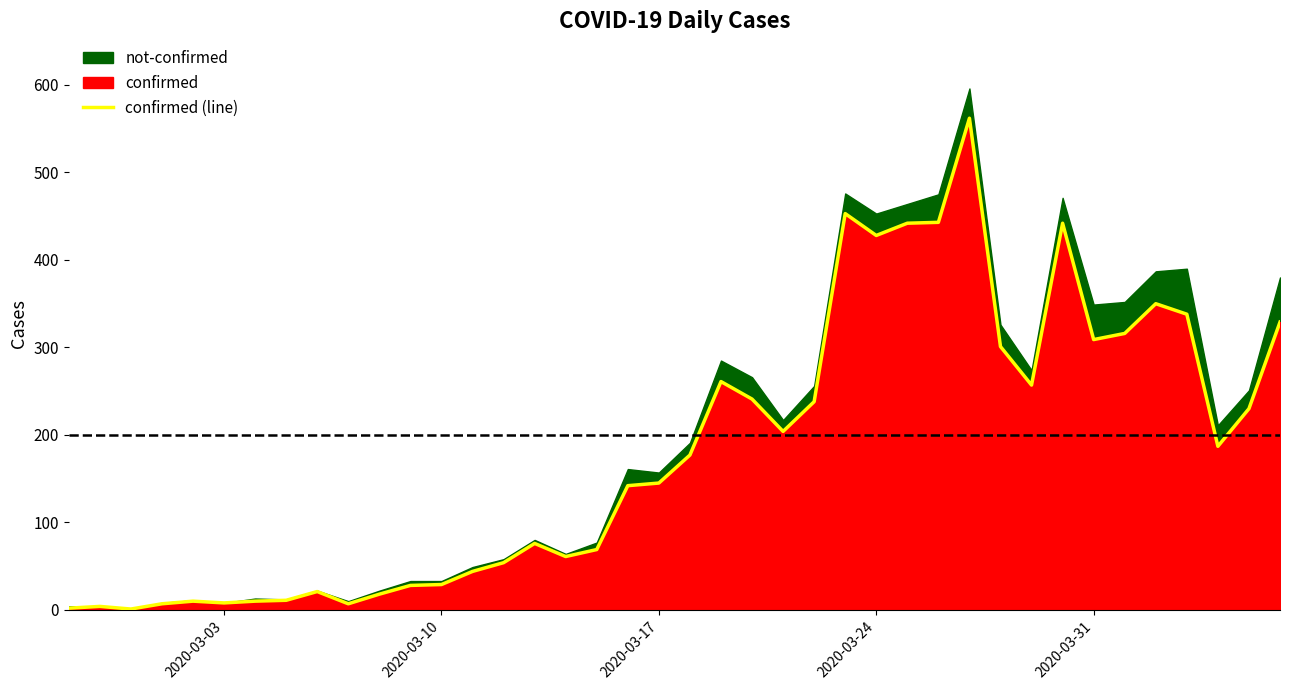

Reading left to right, transcribe all the data shown in this chart.

2	4	1	7	10	8	10	11	21	7	18	28	29	44	54	76	61	69	142	145	177	261	241	204	238	453	428	442	443	562	301	257	442	309	316	350	338	187	230	329